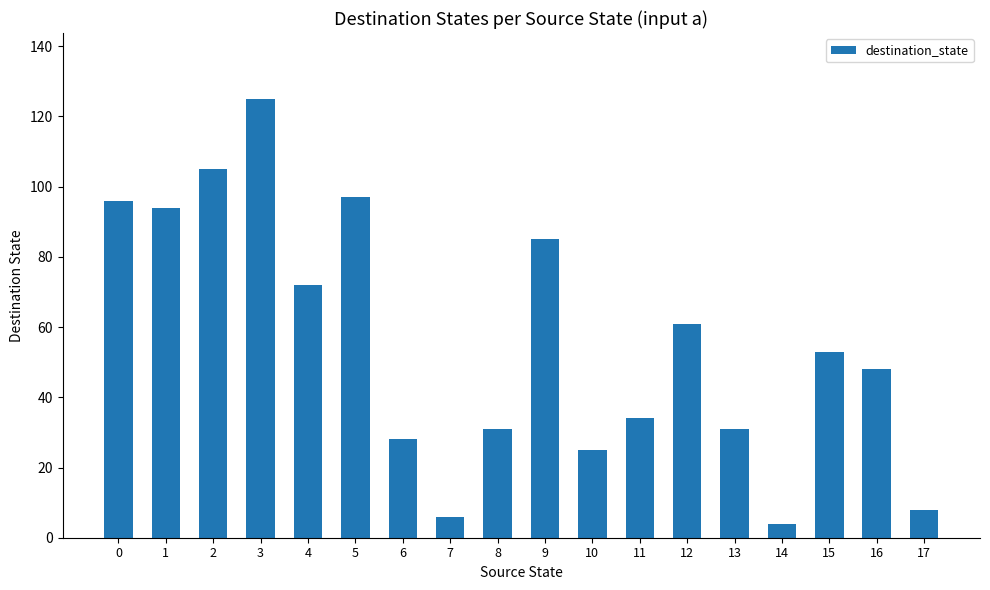

What is the difference between the second highest and second lowest values?

99